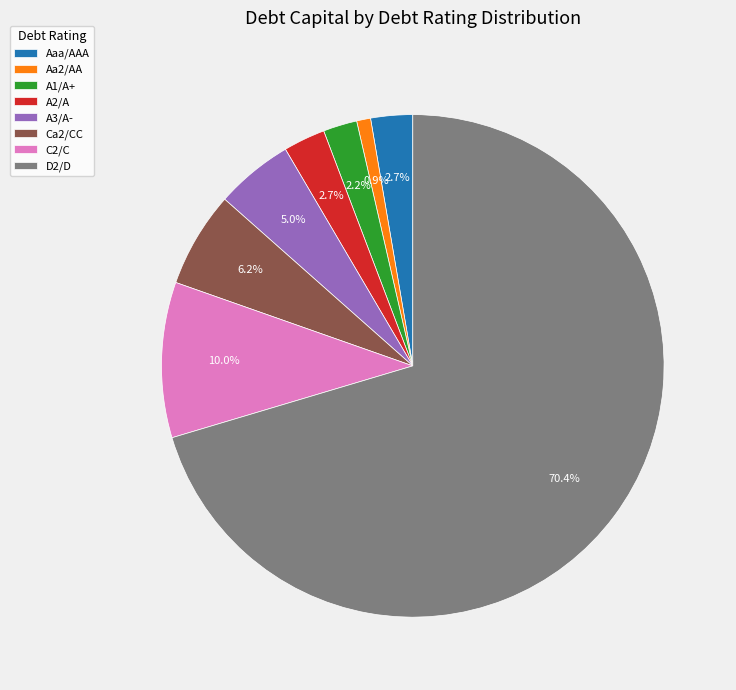

Does Aaa/AAA represent more than half of the total?

No